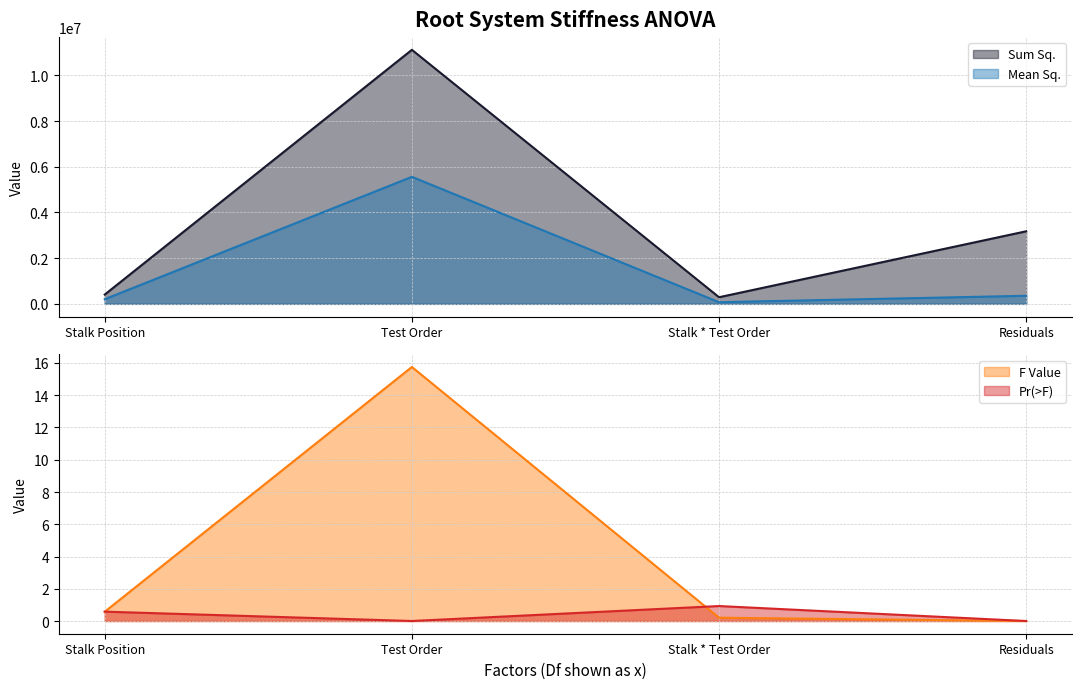

True or false: Pr(>F) has a value of 0.6 at Stalk Position.

True